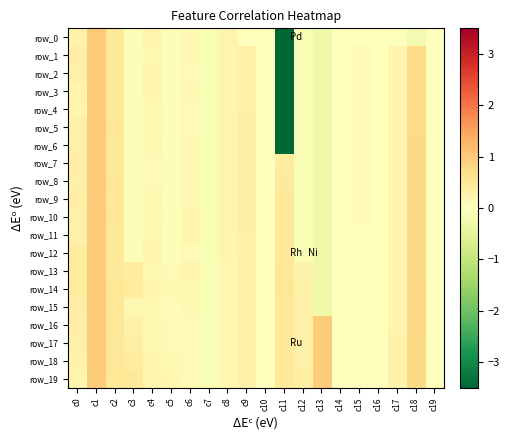

Reading right to left, list all the values displayed in this chart.

row_0: -0.0	-0.2	-0.0	-0.0	-0.0	-0.0	-0.3	-0.1	-5.1	0.0	0.0	0.2	-0.1	0.2	-0.1	0.2	-0.1	0.5	1.0	0.3
row_1: 0.0	0.7	0.2	-0.0	0.1	-0.0	-0.3	-0.1	-5.1	0.0	0.3	0.2	-0.1	0.2	-0.1	0.2	-0.1	0.5	1.0	0.3
row_2: 0.0	0.7	0.2	-0.0	0.1	-0.0	-0.3	-0.1	-5.1	0.0	0.3	0.2	-0.1	0.1	-0.1	0.2	-0.1	0.5	1.0	0.3
row_3: 0.0	0.8	0.2	-0.0	0.1	-0.0	-0.3	-0.1	-5.1	0.0	0.3	0.2	-0.1	0.2	-0.1	0.2	-0.1	0.5	1.0	0.2
row_4: 0.0	0.8	0.2	-0.0	0.1	-0.0	-0.3	-0.1	-5.1	0.0	0.3	0.2	-0.1	0.1	-0.1	0.1	-0.1	0.5	1.0	0.2
row_5: 0.0	0.8	0.2	-0.0	0.1	-0.0	-0.3	-0.1	-5.1	0.0	0.3	0.2	-0.1	0.1	-0.1	0.1	-0.1	0.5	1.0	0.3
row_6: 0.0	0.8	0.2	-0.0	0.1	-0.0	-0.3	-0.1	-5.1	0.0	0.3	0.2	-0.1	0.1	-0.1	0.2	-0.1	0.5	1.0	0.3
row_7: 0.0	0.8	0.2	-0.0	0.1	-0.0	-0.3	-0.1	0.4	0.0	0.3	0.2	-0.1	0.2	-0.1	0.1	-0.1	0.5	1.0	0.3
row_8: 0.0	0.8	0.2	-0.0	0.1	-0.0	-0.3	-0.1	0.5	0.0	0.3	0.2	-0.1	0.2	-0.1	0.1	-0.1	0.5	1.0	0.3
row_9: 0.0	0.8	0.2	-0.0	0.1	-0.0	-0.3	-0.1	0.5	0.0	0.3	0.2	-0.1	0.1	-0.1	0.2	-0.1	0.5	1.0	0.3
row_10: 0.0	0.8	0.2	-0.0	0.1	-0.0	-0.3	-0.1	0.5	0.0	0.3	0.2	-0.1	0.2	-0.1	0.2	-0.1	0.5	1.0	0.3
row_11: 0.0	0.8	0.2	-0.0	0.1	-0.0	-0.3	-0.1	0.5	0.0	0.3	0.2	-0.1	0.2	-0.1	0.2	-0.1	0.5	1.0	0.3
row_12: 0.0	0.8	0.2	-0.0	0.1	-0.0	-0.3	-0.1	0.5	0.0	0.3	0.2	-0.1	0.1	-0.1	0.2	-0.1	0.5	1.0	0.4
row_13: 0.0	0.8	0.2	-0.0	0.1	-0.0	-0.3	0.3	0.5	0.0	0.3	0.2	-0.1	0.2	0.1	0.2	0.4	0.5	1.0	0.4
row_14: 0.0	0.8	0.2	-0.0	0.1	-0.0	-0.3	0.3	0.5	0.0	0.3	0.2	-0.1	0.1	0.2	0.2	0.4	0.5	1.0	0.4
row_15: 0.0	0.8	0.2	-0.0	0.1	-0.0	-0.3	0.3	0.5	0.0	0.3	0.2	-0.1	0.2	0.1	0.1	0.2	0.5	1.0	0.4
row_16: 0.0	0.8	0.2	-0.0	0.1	-0.0	1.0	0.3	0.5	0.0	0.3	0.2	-0.1	0.1	0.1	0.1	0.3	0.5	1.0	0.3
row_17: 0.0	0.8	0.3	-0.0	0.1	-0.0	1.0	0.3	0.5	0.0	0.3	0.2	-0.1	0.1	0.1	0.2	0.3	0.5	1.0	0.3
row_18: 0.0	0.8	0.3	-0.0	0.1	-0.0	1.0	0.3	0.5	0.0	0.3	0.2	-0.1	0.1	0.1	0.2	0.4	0.5	1.0	0.3
row_19: 0.0	0.8	0.3	-0.0	0.1	-0.0	1.0	0.3	0.5	0.0	0.3	0.2	-0.1	0.1	0.2	0.2	0.5	0.5	1.0	0.2